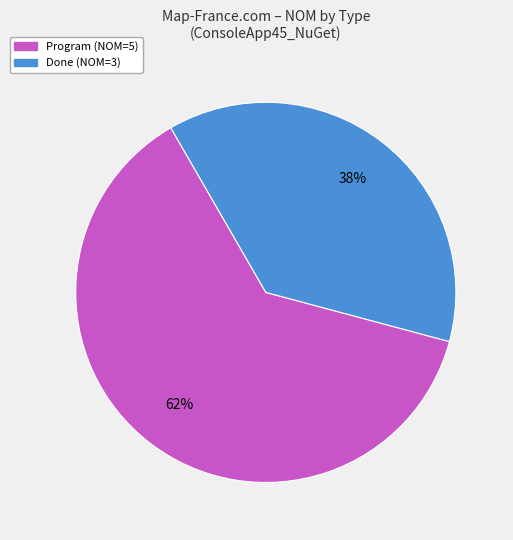

Does Program (NOM=5) account for over 50% of the chart?

Yes